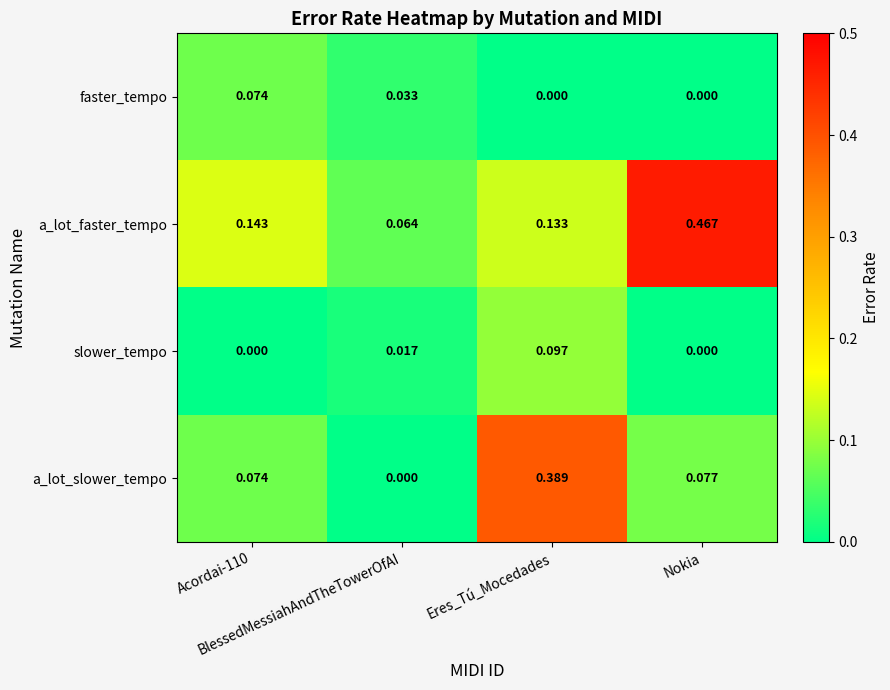

Which series has the largest total across all categories?

a_lot_faster_tempo